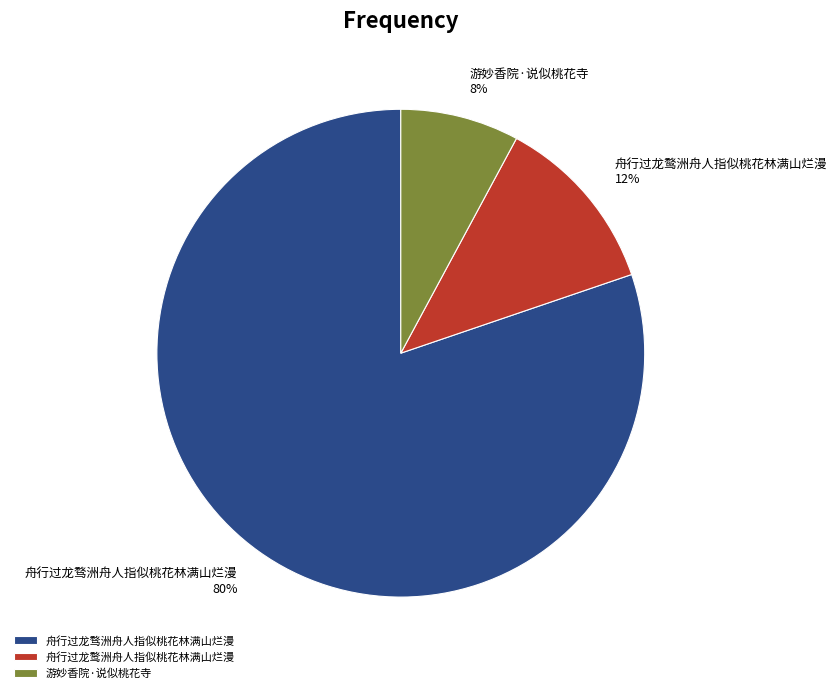

Is there any slice that represents more than half of the pie?

Yes